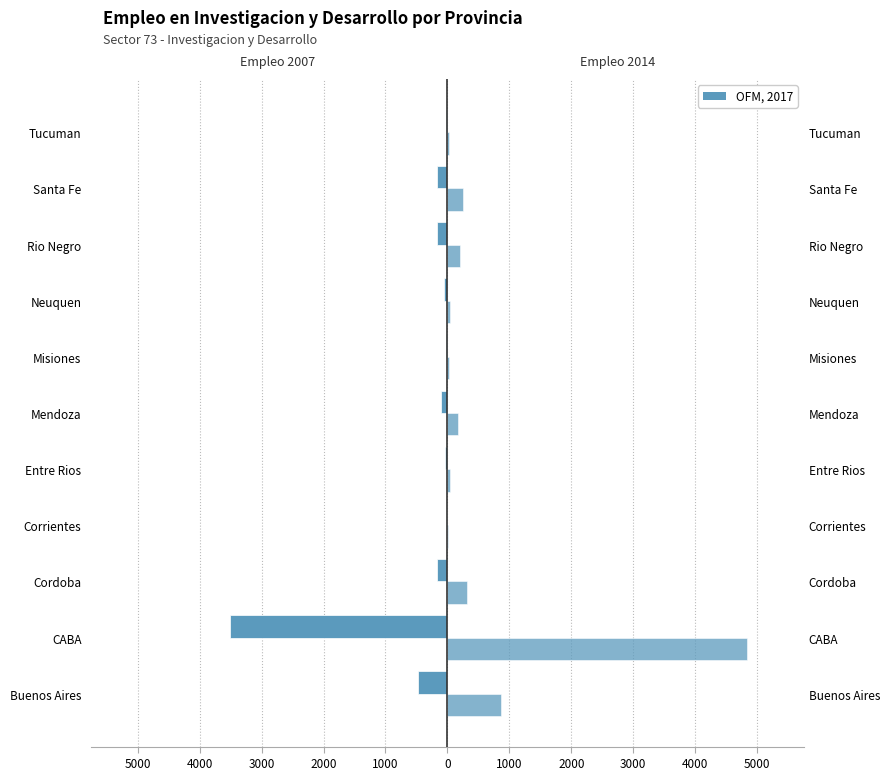

What is the lowest value of the Empleo 2007 series?

-3516.8